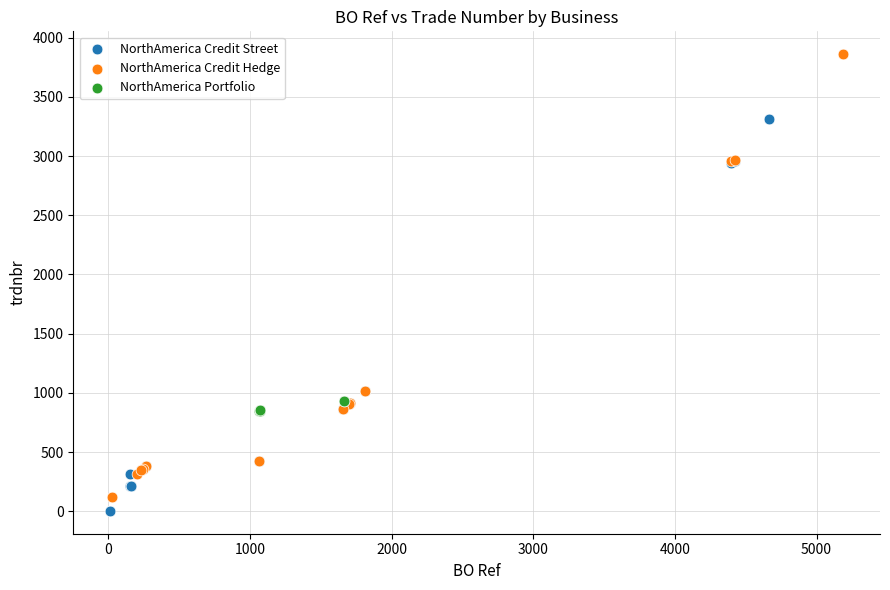

Which series contains the highest Y value?

NorthAmerica Credit Hedge